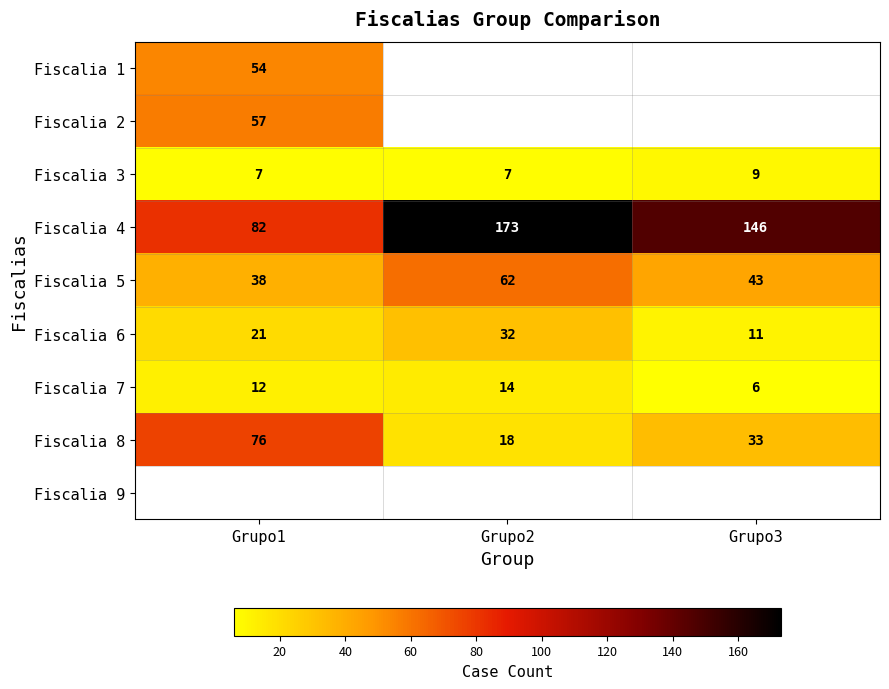

What is the highest value of the Fiscalia 5 series?

62